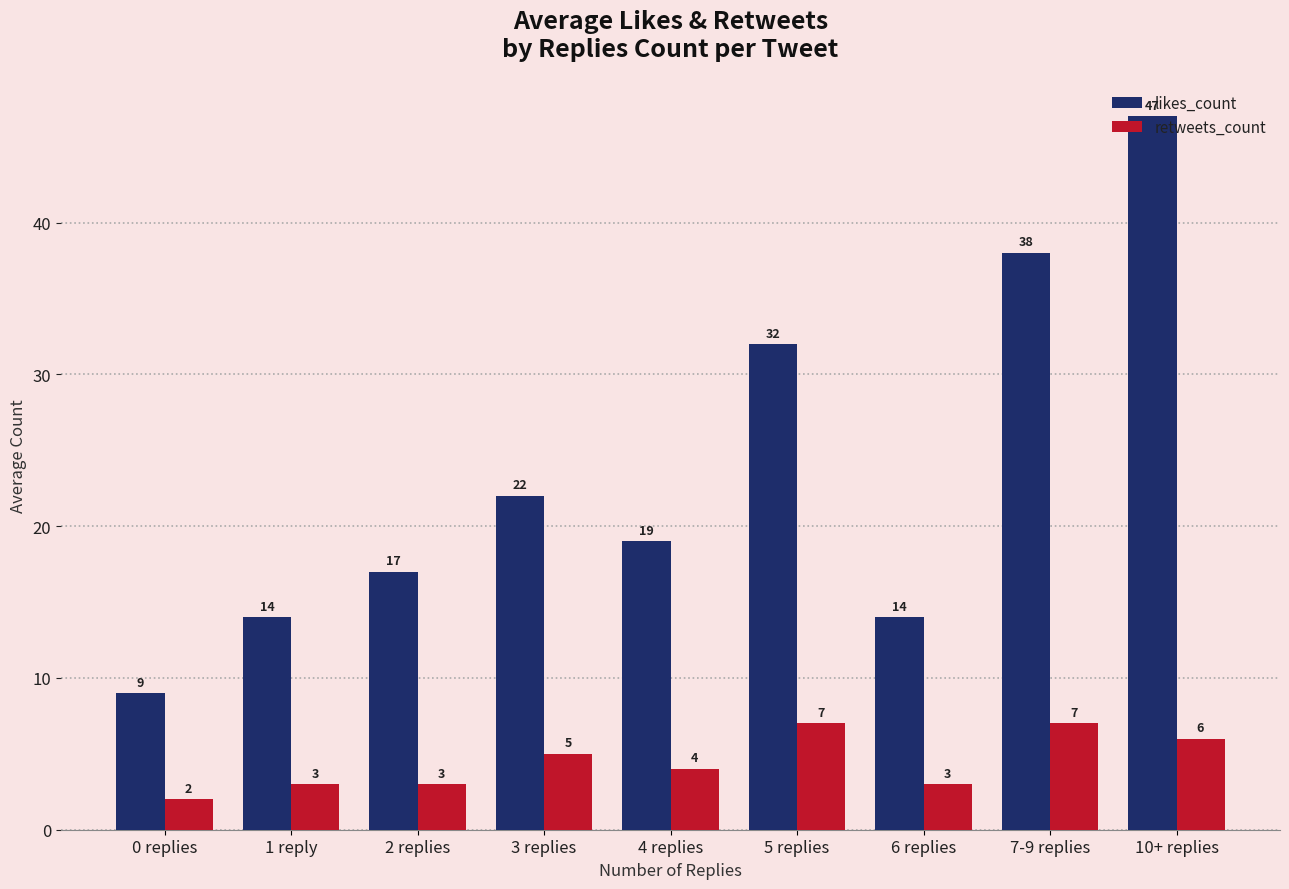

How many values in the retweets_count series are below 4?

4